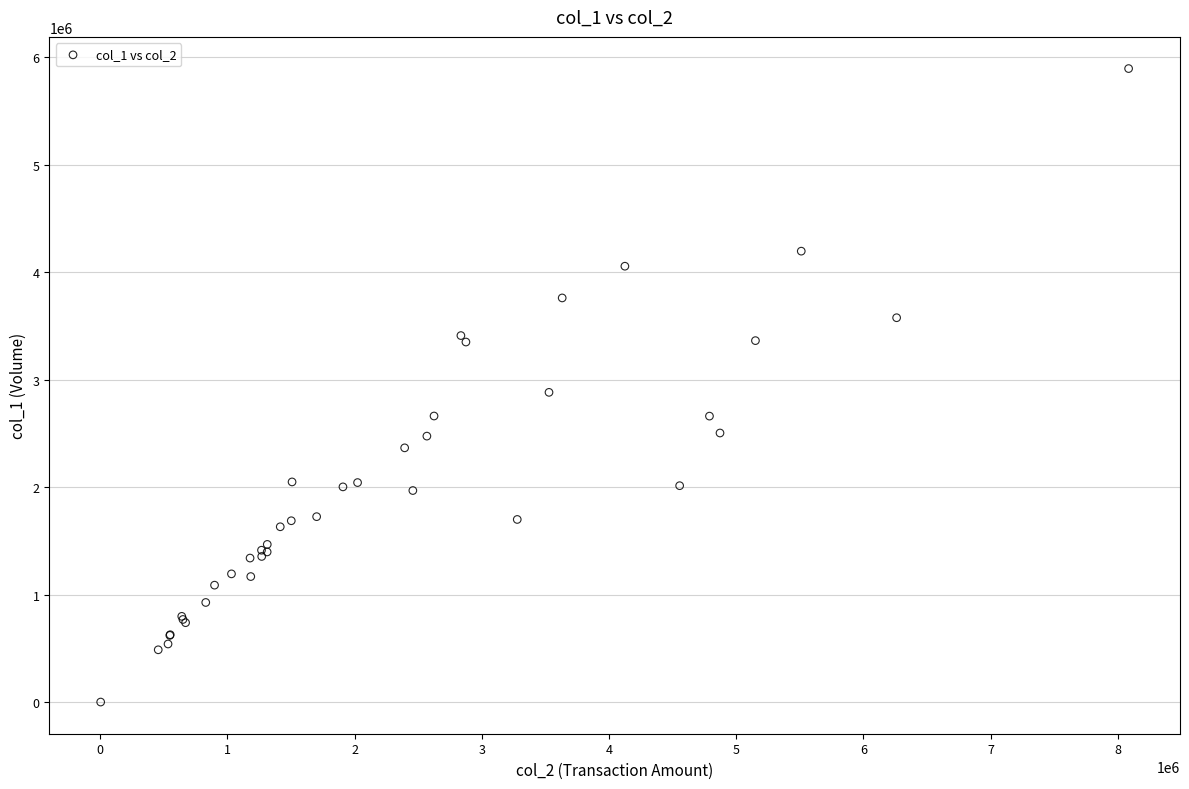

What Y value in the scatter plot is closest to 2948500?

2883000